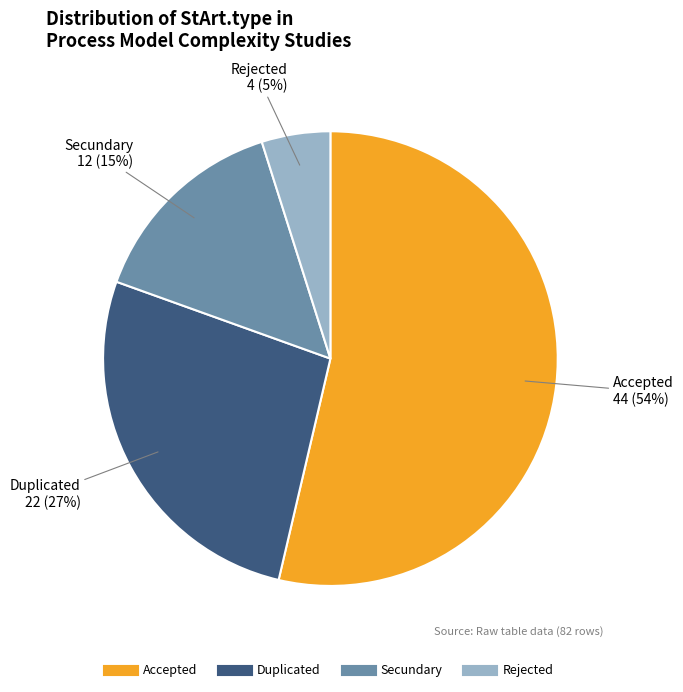

Which has a higher value, Rejected or Duplicated?

Duplicated